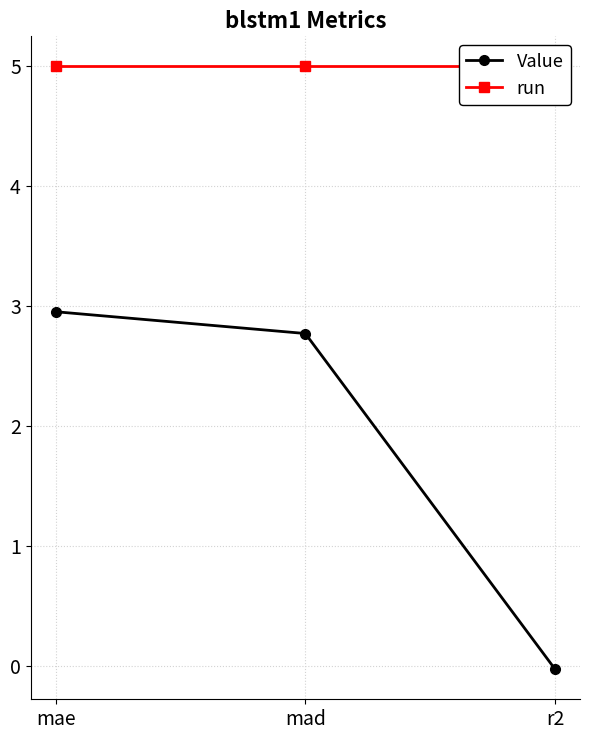

What is the label of the 3rd point from the left?

r2